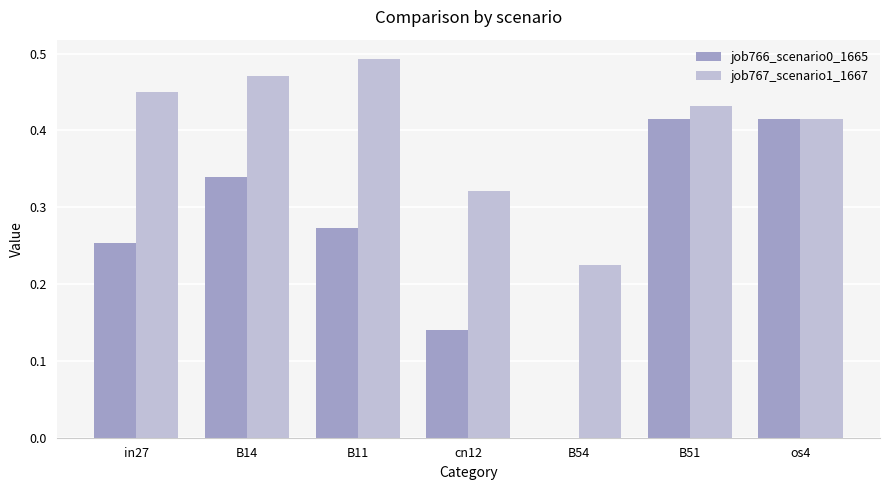

Which category has the highest value across all series?

B11